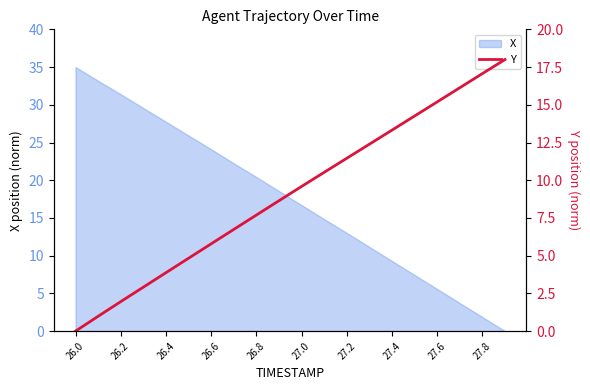

What is the sum of all values?

181.3